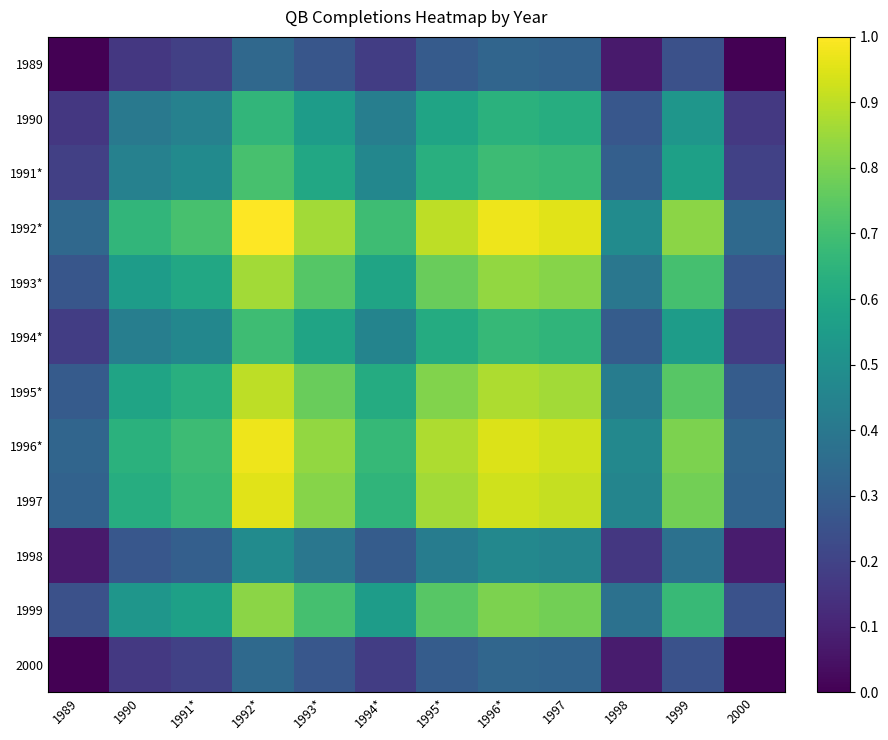

Reading right to left, what are all the values shown in this chart?

1989: 2000=0.0	1999=0.2	1998=0.1	1997=0.3	1996*=0.3	1995*=0.3	1994*=0.2	1993*=0.3	1992*=0.3	1991*=0.2	1990=0.2	1989=0.0
1990: 2000=0.2	1999=0.5	1998=0.3	1997=0.6	1996*=0.6	1995*=0.6	1994*=0.4	1993*=0.6	1992*=0.7	1991*=0.4	1990=0.4	1989=0.2
1991*: 2000=0.2	1999=0.6	1998=0.3	1997=0.7	1996*=0.7	1995*=0.6	1994*=0.5	1993*=0.6	1992*=0.7	1991*=0.5	1990=0.4	1989=0.2
1992*: 2000=0.3	1999=0.8	1998=0.5	1997=1.0	1996*=1.0	1995*=0.9	1994*=0.7	1993*=0.9	1992*=1.0	1991*=0.7	1990=0.7	1989=0.3
1993*: 2000=0.3	1999=0.7	1998=0.4	1997=0.8	1996*=0.8	1995*=0.8	1994*=0.6	1993*=0.7	1992*=0.9	1991*=0.6	1990=0.6	1989=0.3
1994*: 2000=0.2	1999=0.6	1998=0.3	1997=0.7	1996*=0.7	1995*=0.6	1994*=0.5	1993*=0.6	1992*=0.7	1991*=0.5	1990=0.4	1989=0.2
1995*: 2000=0.3	1999=0.7	1998=0.4	1997=0.9	1996*=0.9	1995*=0.8	1994*=0.6	1993*=0.8	1992*=0.9	1991*=0.6	1990=0.6	1989=0.3
1996*: 2000=0.3	1999=0.8	1998=0.5	1997=0.9	1996*=0.9	1995*=0.9	1994*=0.7	1993*=0.8	1992*=1.0	1991*=0.7	1990=0.6	1989=0.3
1997: 2000=0.3	1999=0.8	1998=0.5	1997=0.9	1996*=0.9	1995*=0.9	1994*=0.7	1993*=0.8	1992*=1.0	1991*=0.7	1990=0.6	1989=0.3
1998: 2000=0.1	1999=0.4	1998=0.2	1997=0.5	1996*=0.5	1995*=0.4	1994*=0.3	1993*=0.4	1992*=0.5	1991*=0.3	1990=0.3	1989=0.1
1999: 2000=0.3	1999=0.7	1998=0.4	1997=0.8	1996*=0.8	1995*=0.7	1994*=0.6	1993*=0.7	1992*=0.8	1991*=0.6	1990=0.5	1989=0.2
2000: 2000=0.0	1999=0.3	1998=0.1	1997=0.3	1996*=0.3	1995*=0.3	1994*=0.2	1993*=0.3	1992*=0.3	1991*=0.2	1990=0.2	1989=0.0